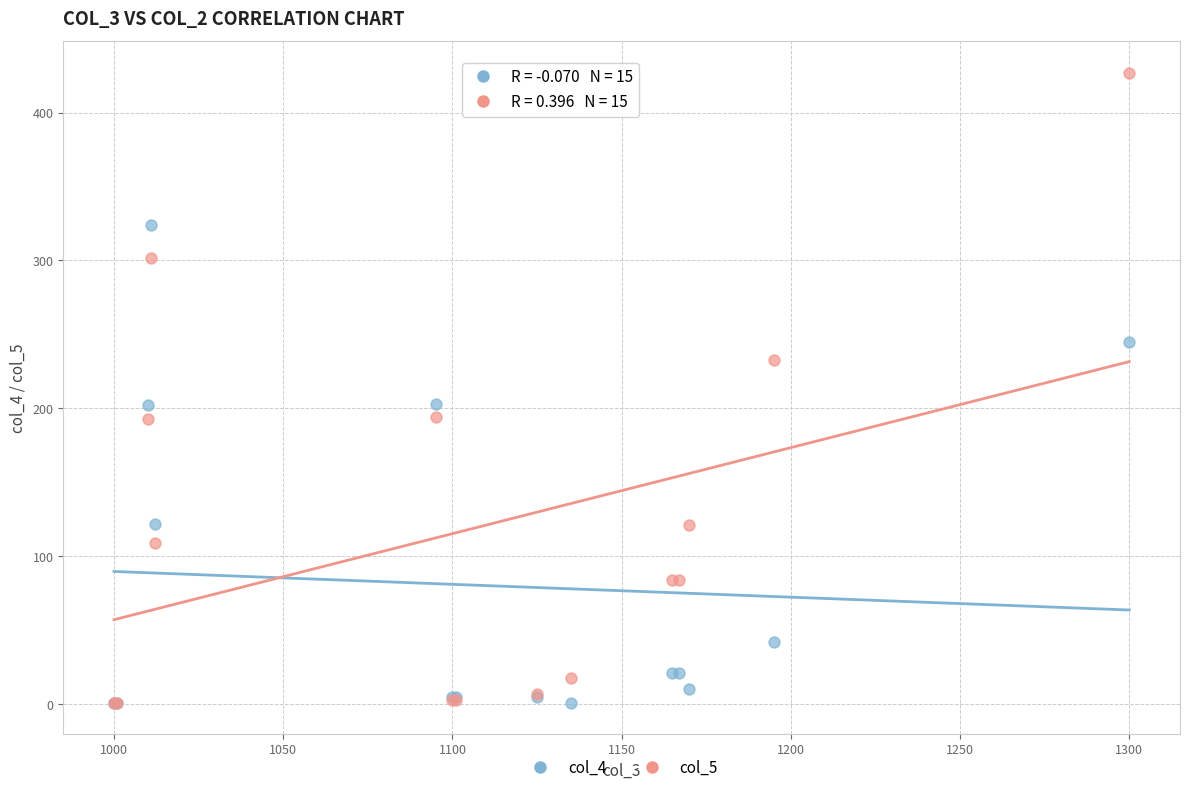

What are all the series names shown in the legend?

col_4, col_5